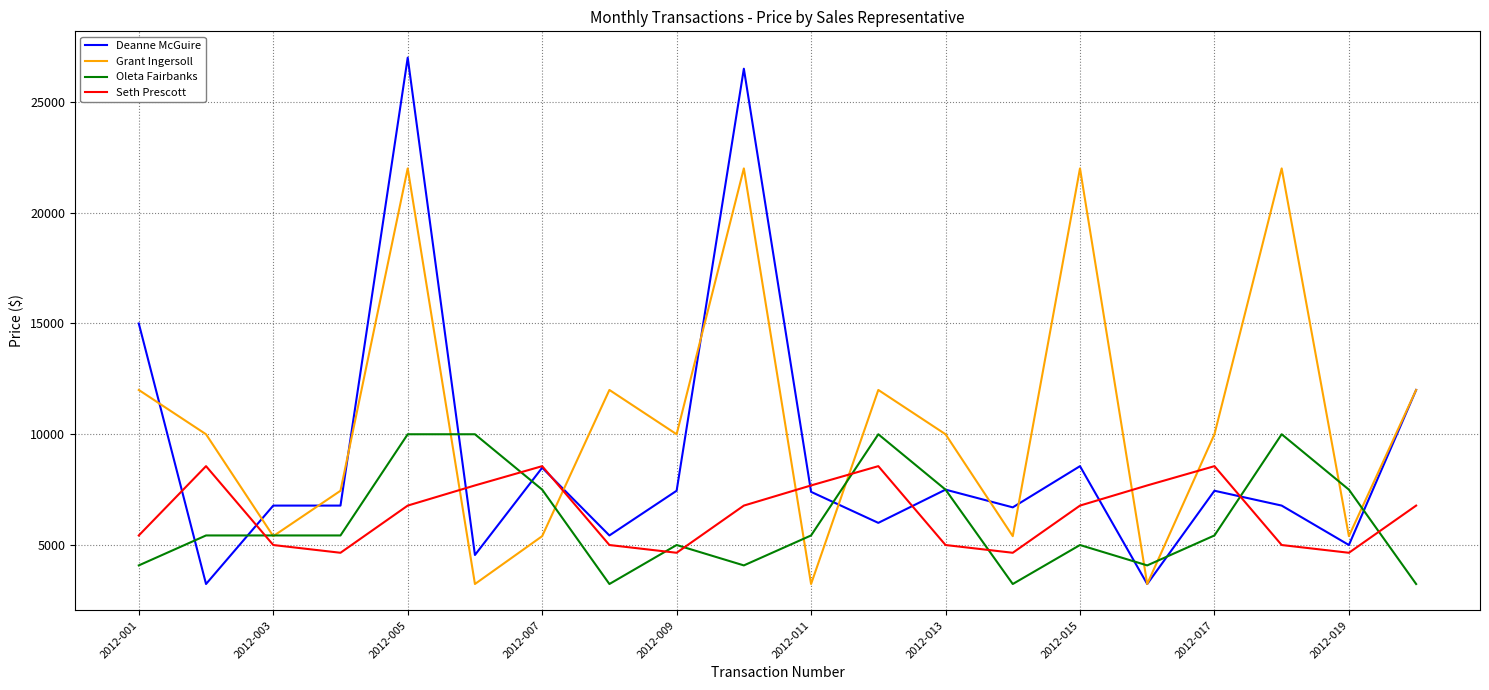

What is the lowest value of the Deanne McGuire series?

3240